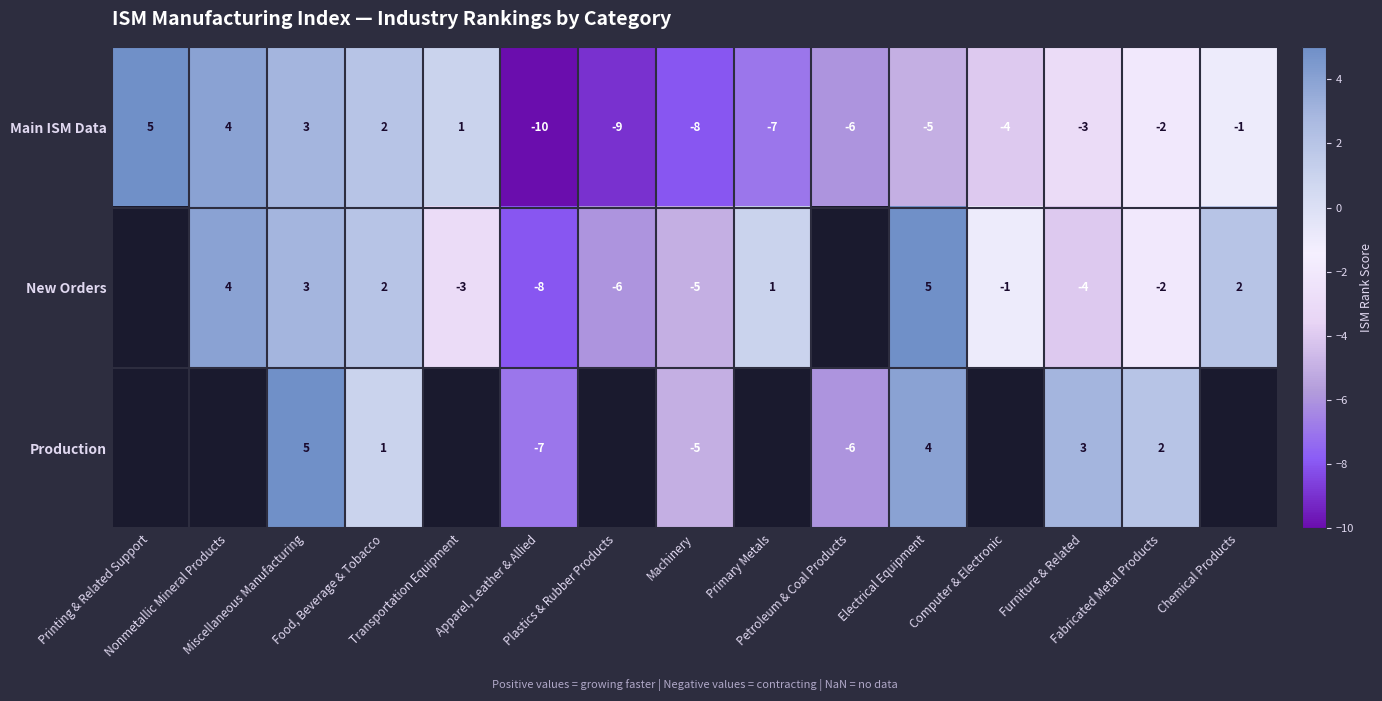

What is the greatest value displayed?

5.0